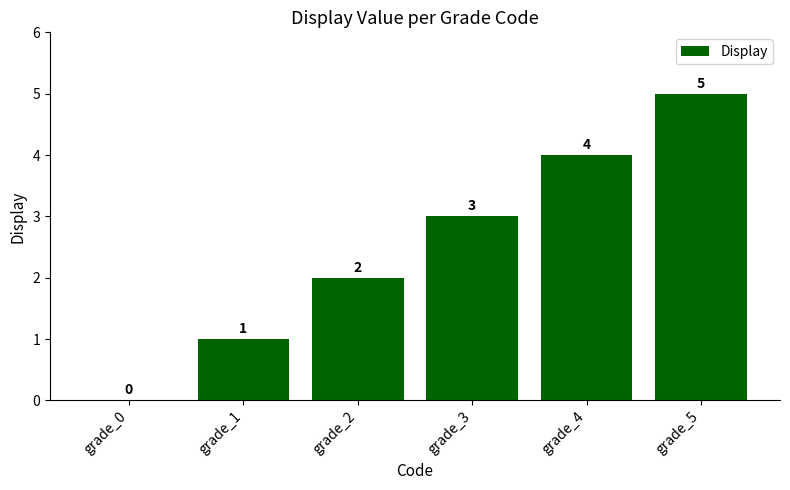

Reading left to right, transcribe all the data shown in this chart.

0	1	2	3	4	5